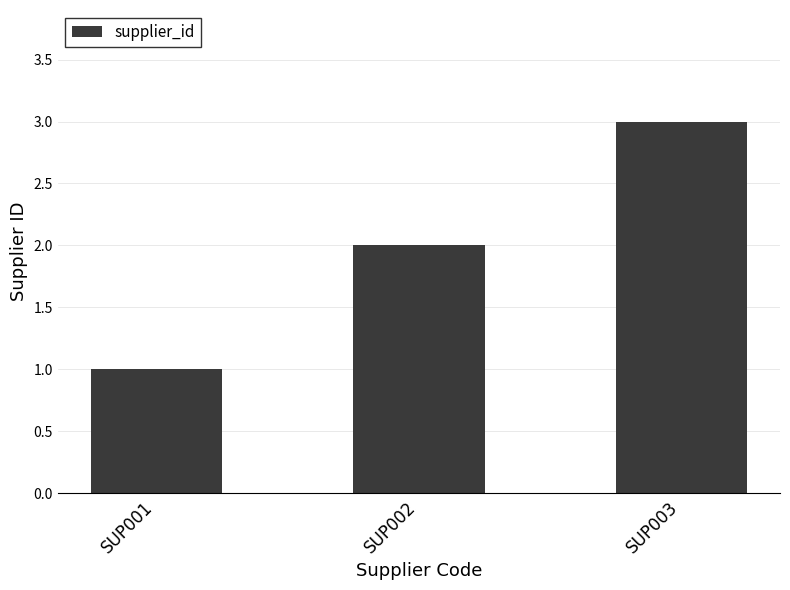

What is the change in value from SUP001 to SUP003?

+2